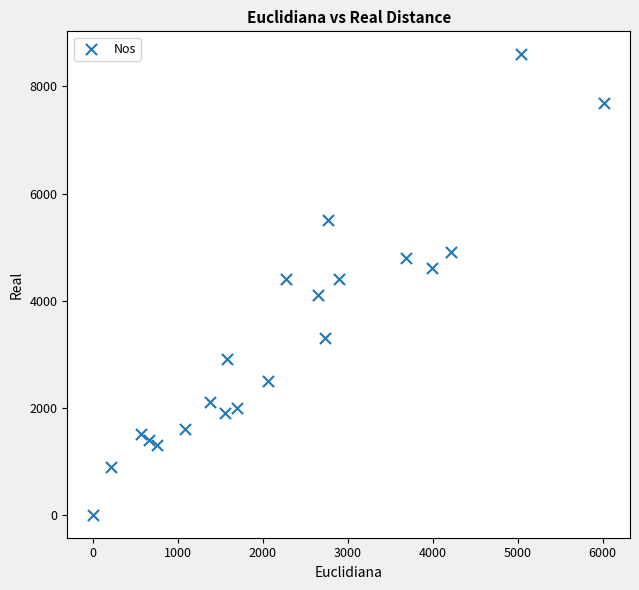

What is the range of X values (max minus min)?

6020